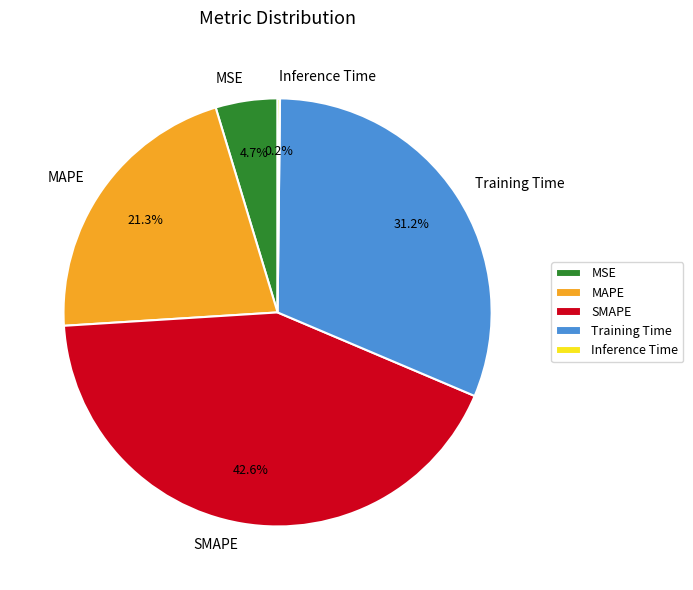

Is it true that Training Time is 40% of the pie?

False